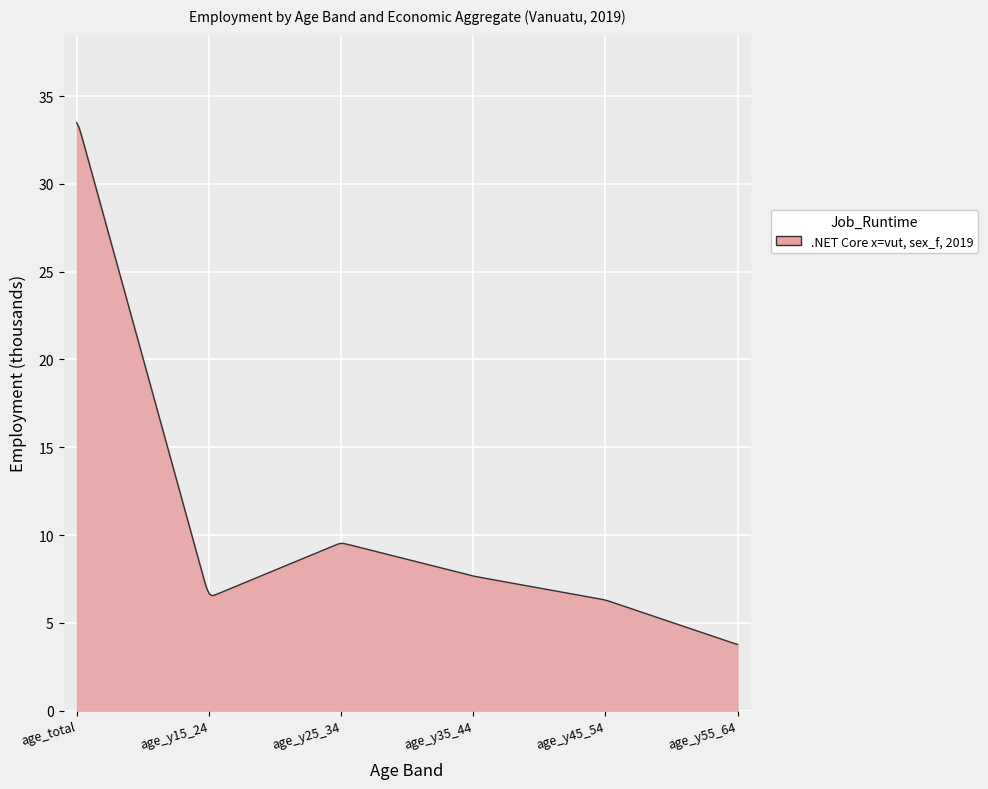

What is the difference between the maximum and minimum values?

29.7